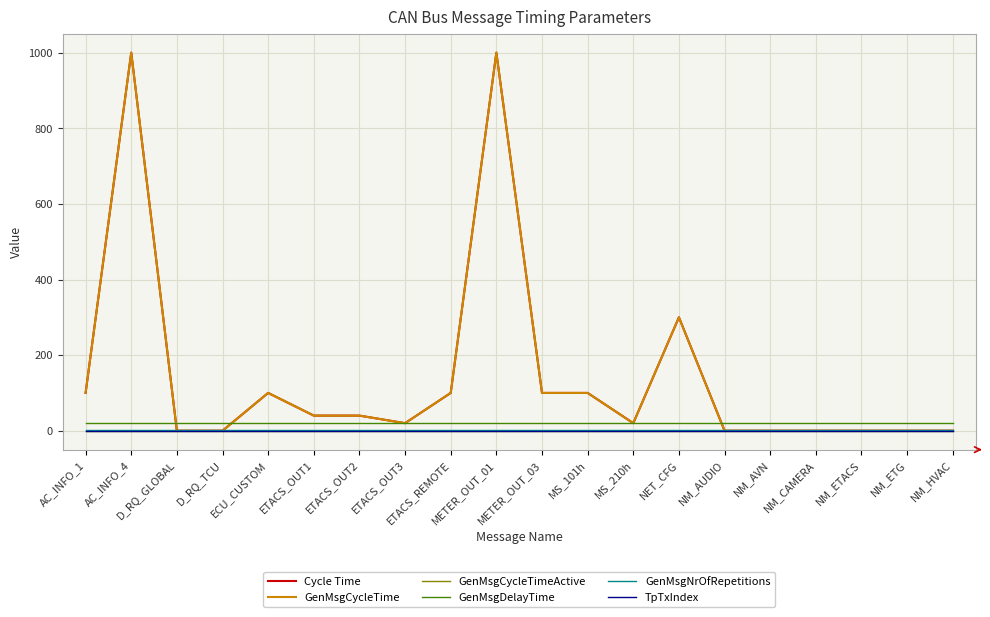

True or false: TpTxIndex has more than 0 points higher than both neighbors.

False